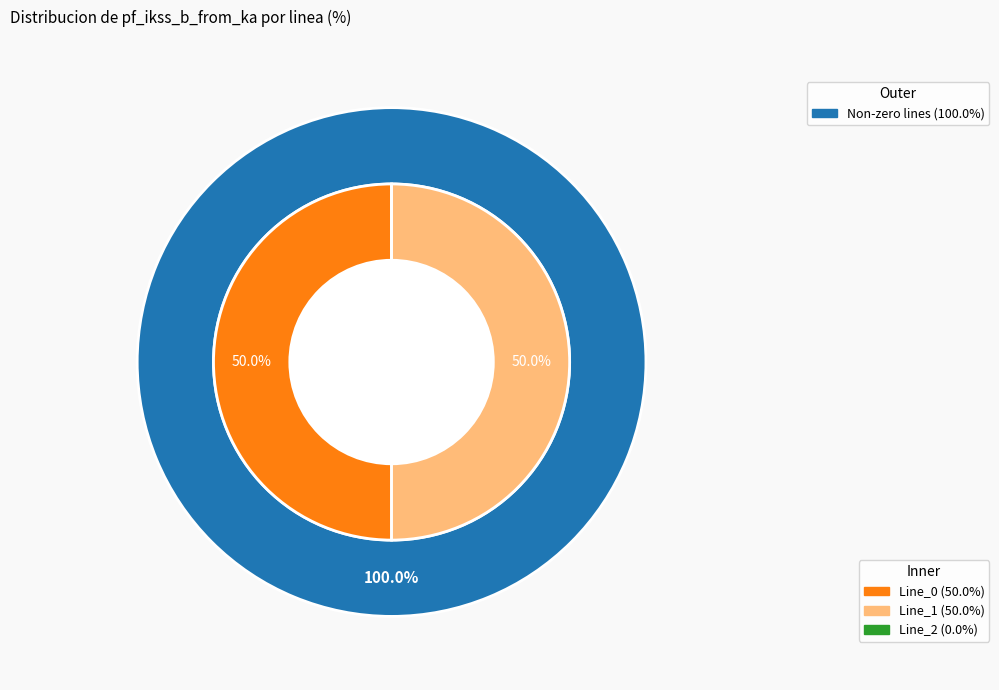

Is there a majority slice in this chart?

Yes